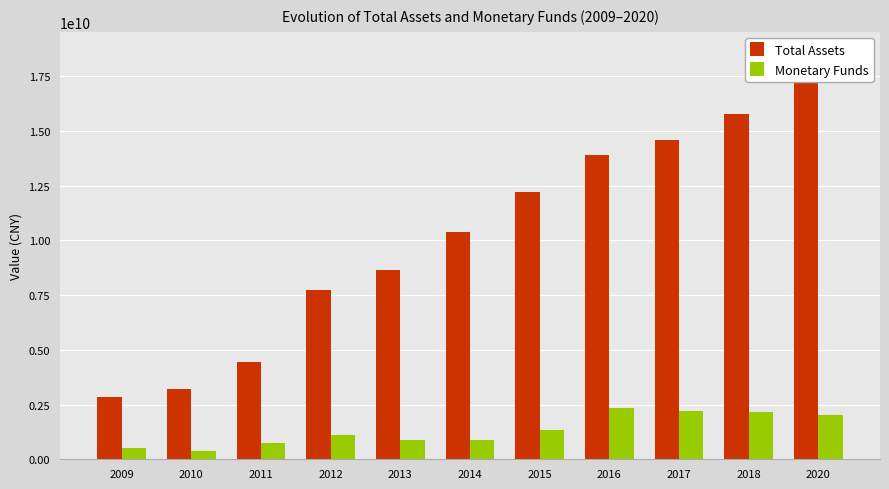

The Total Assets series shows 10368674224.6 at 2014. True or false?

True